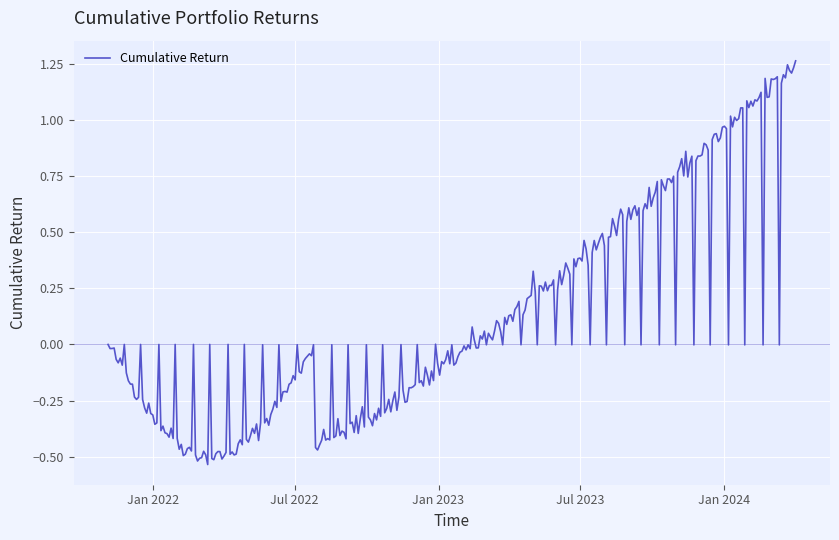

How many lines are shown in the chart?

1